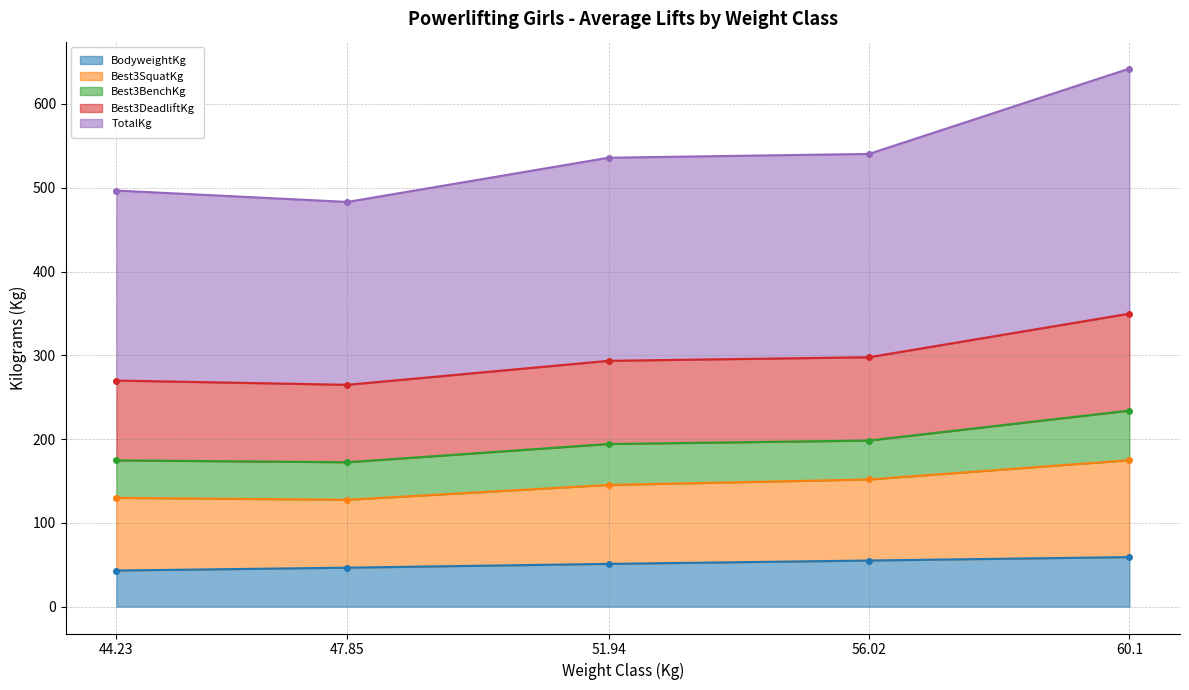

The value of BodyweightKg at 51.94 is 51.0. True or false?

True